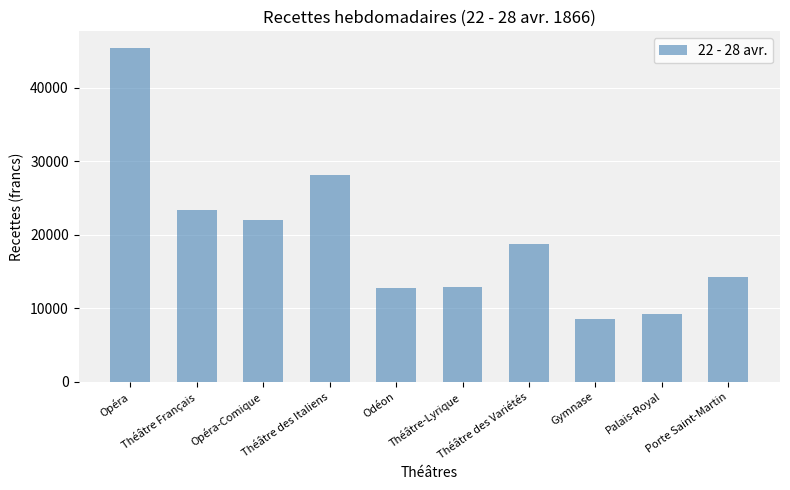

What is the maximum value shown in the chart?

45409.1